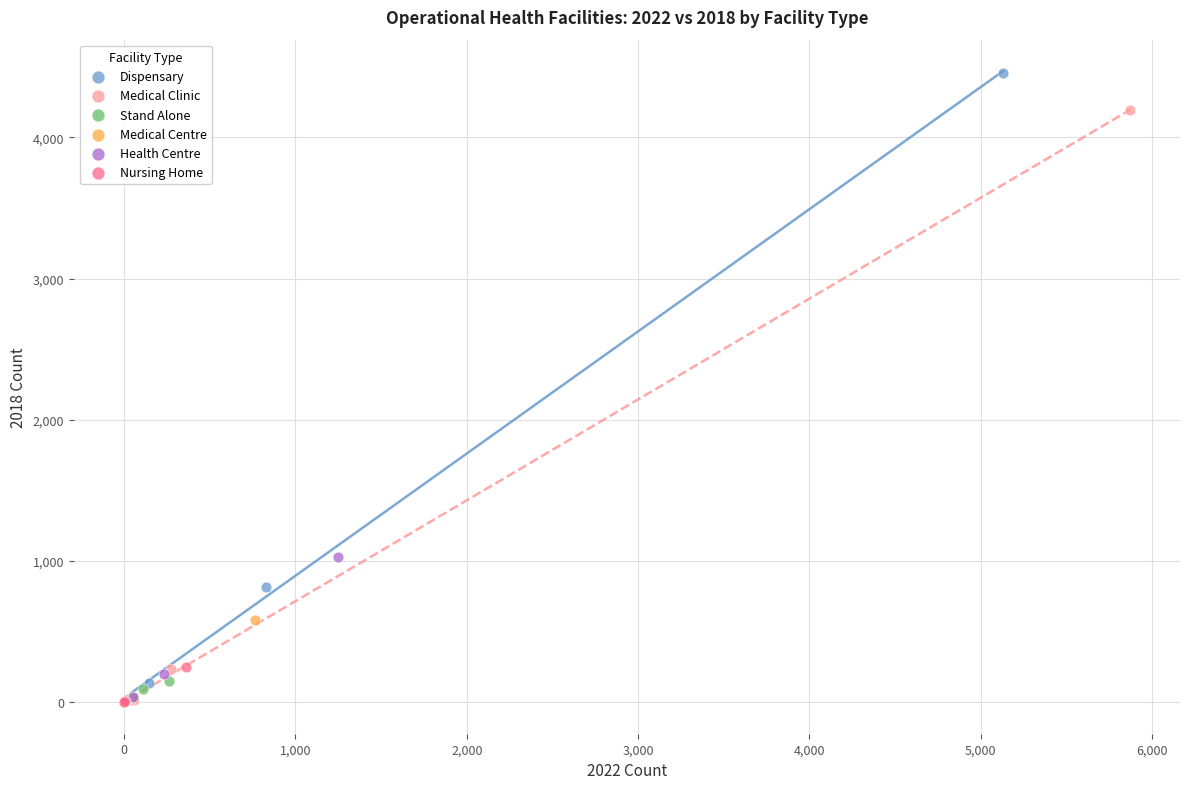

Which series reaches the maximum Y coordinate?

Dispensary